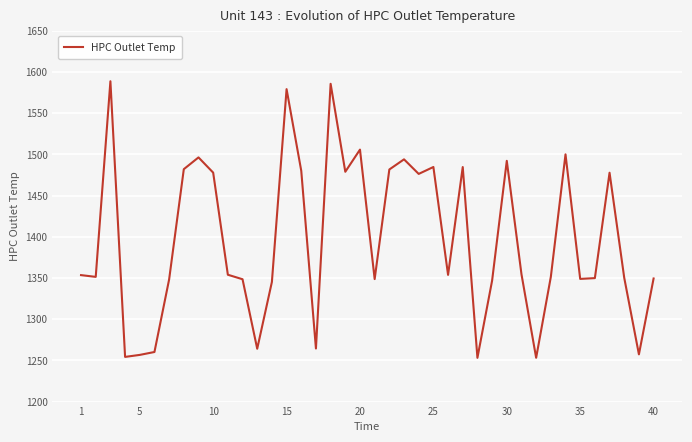

What is the smallest value displayed?

1253.1